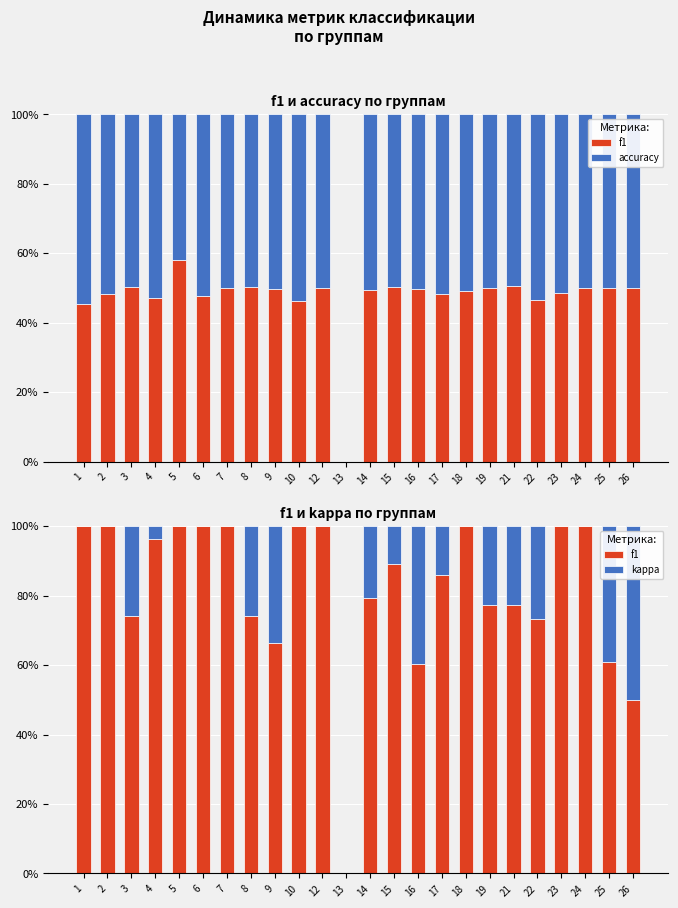

How many accuracy values are between 0 and 1?

24